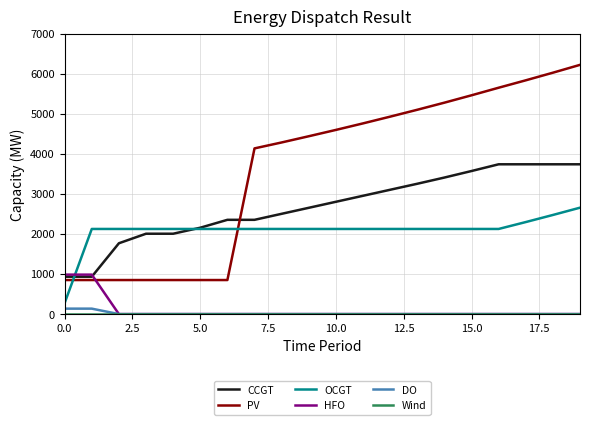

True or false: PV and CCGT cross at least once.

True